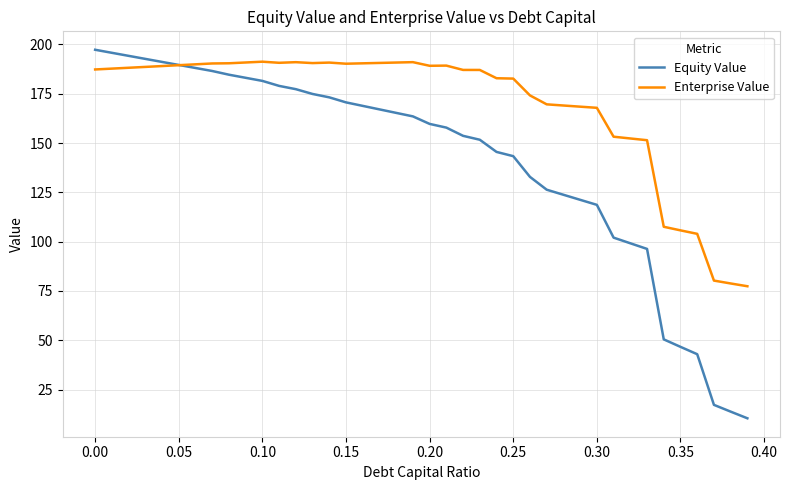

List the series in order of their overall mean, highest first.

Enterprise Value, Equity Value